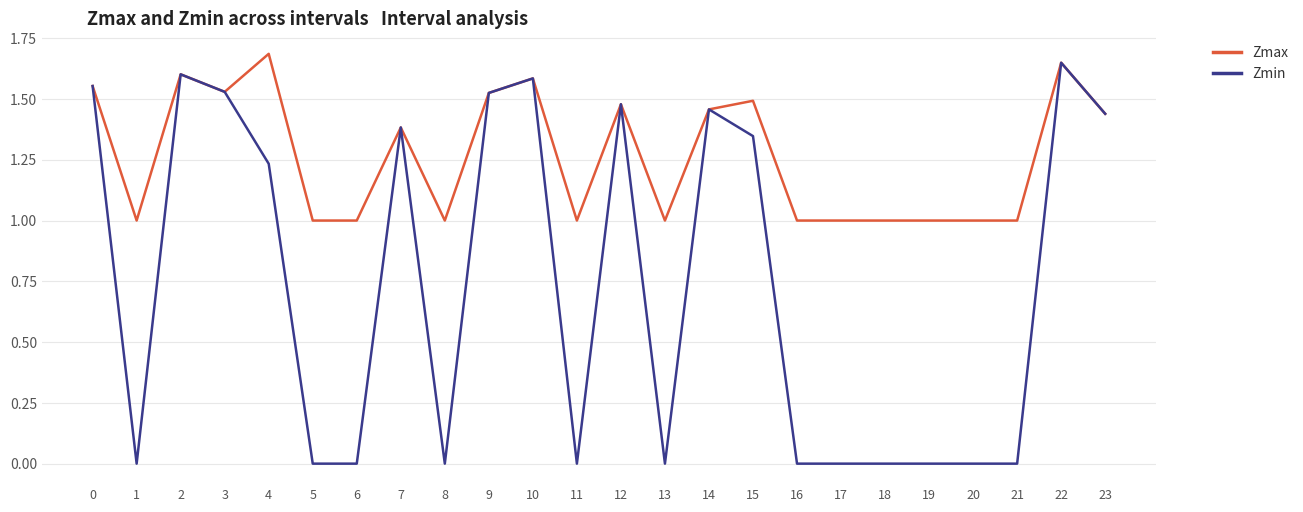

What is the total value across all series at 3?

3.1